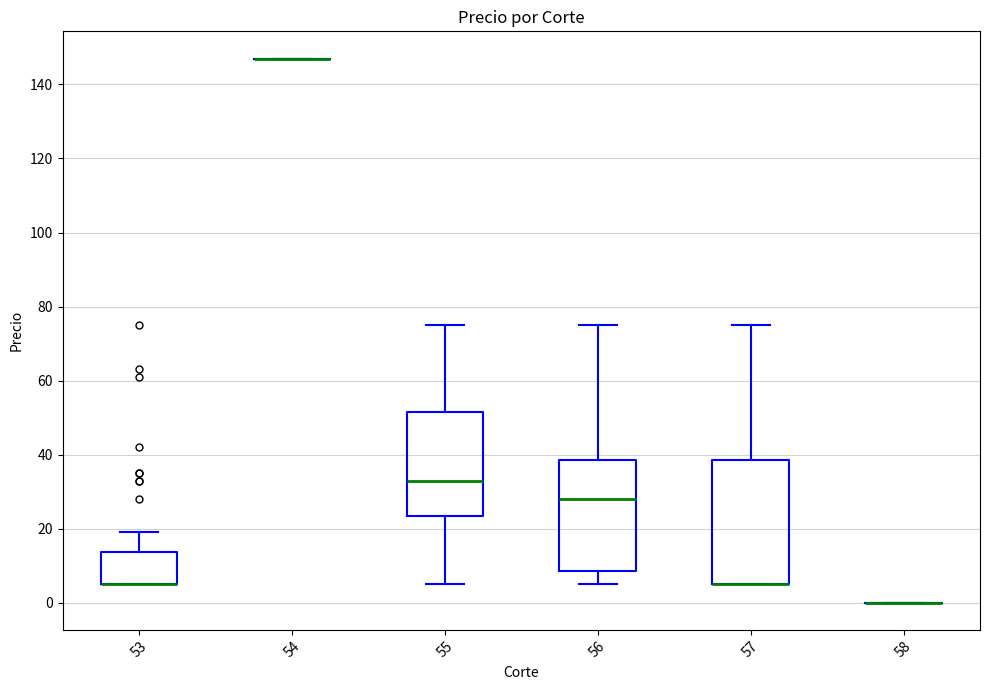

Comparing the boxes themselves (not the whiskers), which one is the tallest?

57